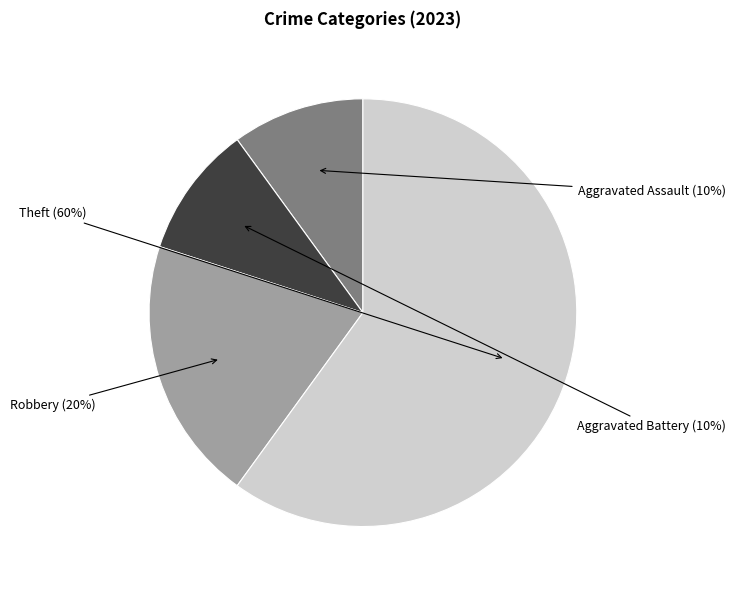

To the nearest percent, what is the difference between the largest and smallest slice percentages?

50%